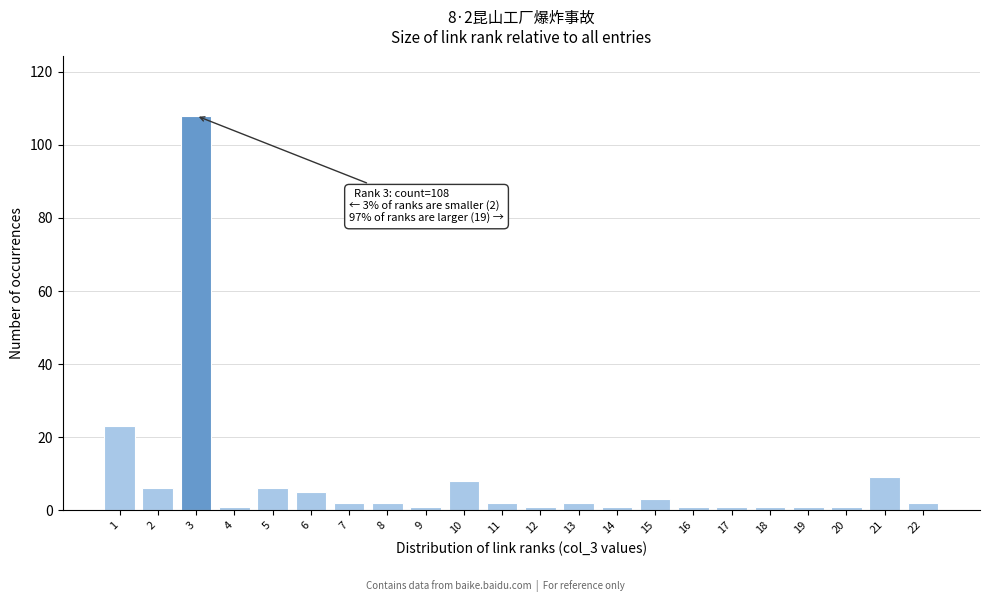

Reading left to right, transcribe all the data shown in this chart.

23	6	108	1	6	5	2	2	1	8	2	1	2	1	3	1	1	1	1	1	9	2